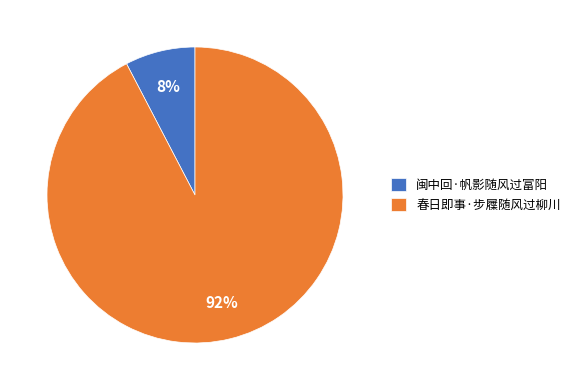

To the nearest percent, what is the average slice percentage?

50%